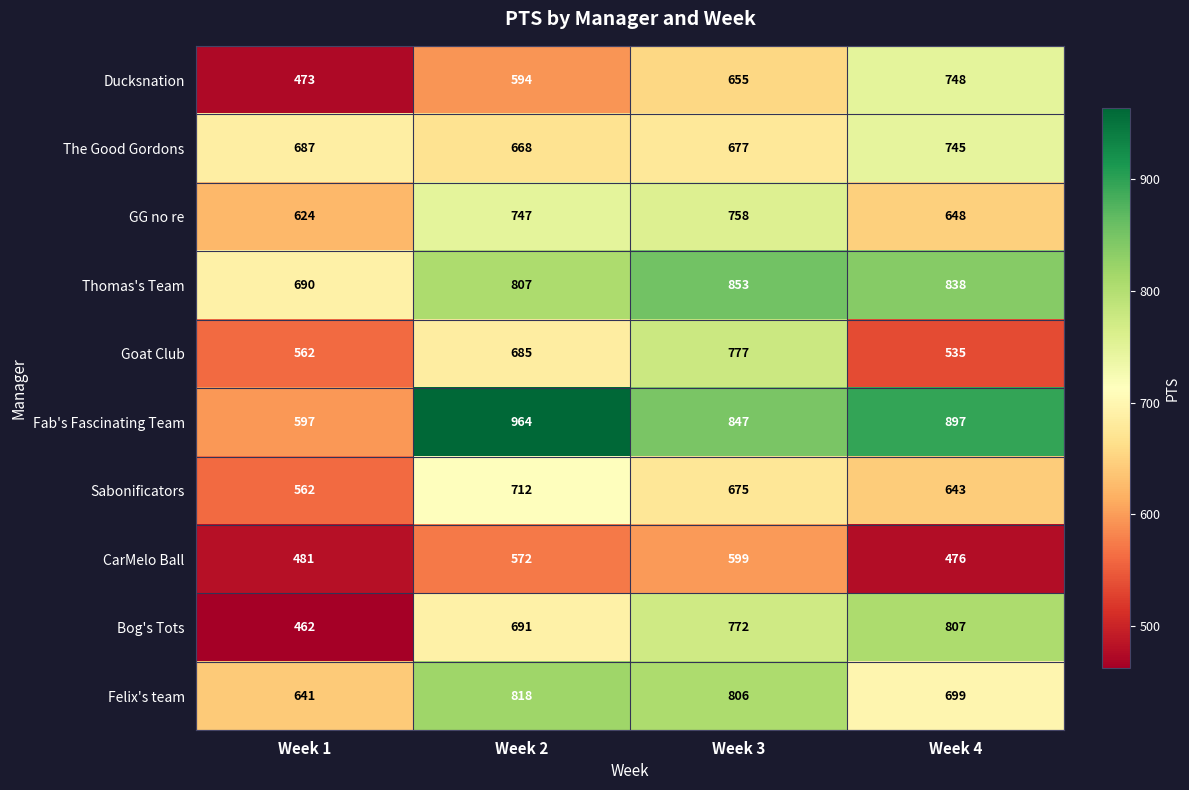

Is it true that The Good Gordons equals 687 at Week 1?

True